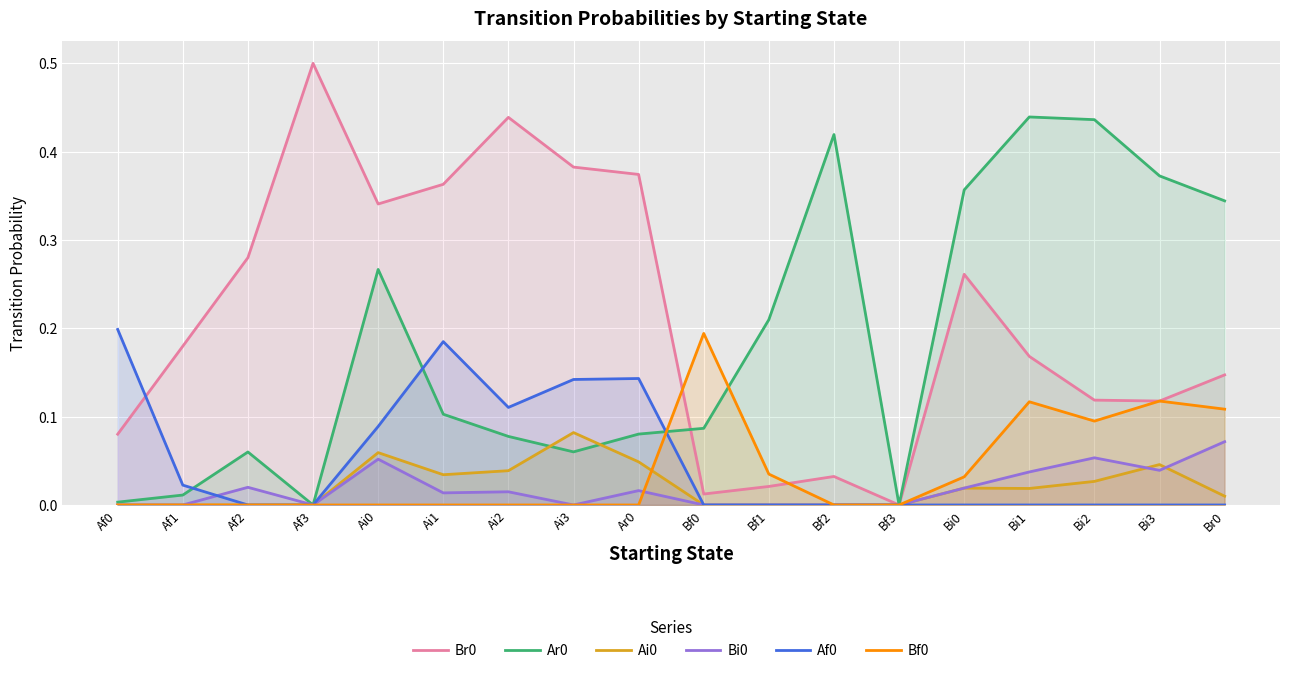

Reading left to right, list all the values displayed in this chart.

Br0: 0.1	0.2	0.3	0.5	0.3	0.4	0.4	0.4	0.4	0.0	0.0	0.0	0.0	0.3	0.2	0.1	0.1	0.1
Ar0: 0.0	0.0	0.1	0.0	0.3	0.1	0.1	0.1	0.1	0.1	0.2	0.4	0.0	0.4	0.4	0.4	0.4	0.3
Ai0: 0.0	0.0	0.0	0.0	0.1	0.0	0.0	0.1	0.0	0.0	0.0	0.0	0.0	0.0	0.0	0.0	0.0	0.0
Bi0: 0.0	0.0	0.0	0.0	0.1	0.0	0.0	0.0	0.0	0.0	0.0	0.0	0.0	0.0	0.0	0.1	0.0	0.1
Af0: 0.2	0.0	0.0	0.0	0.1	0.2	0.1	0.1	0.1	0.0	0.0	0.0	0.0	0.0	0.0	0.0	0.0	0.0
Bf0: 0.0	0.0	0.0	0.0	0.0	0.0	0.0	0.0	0.0	0.2	0.0	0.0	0.0	0.0	0.1	0.1	0.1	0.1